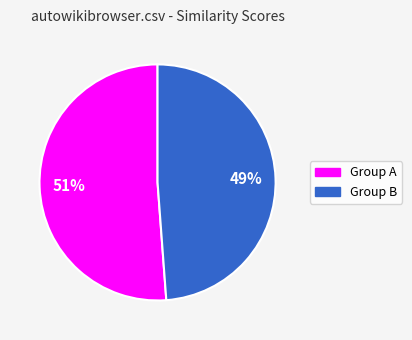

To the nearest percent, what is the difference between the largest and smallest slice percentages?

2%